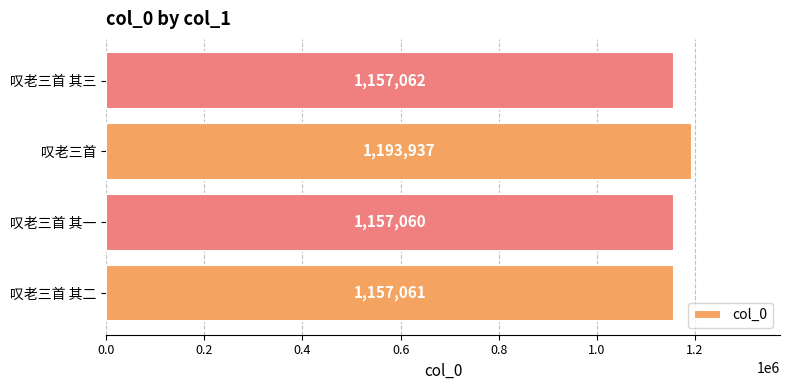

What is the change in value from 叹老三首 to 叹老三首 其三?

-36875